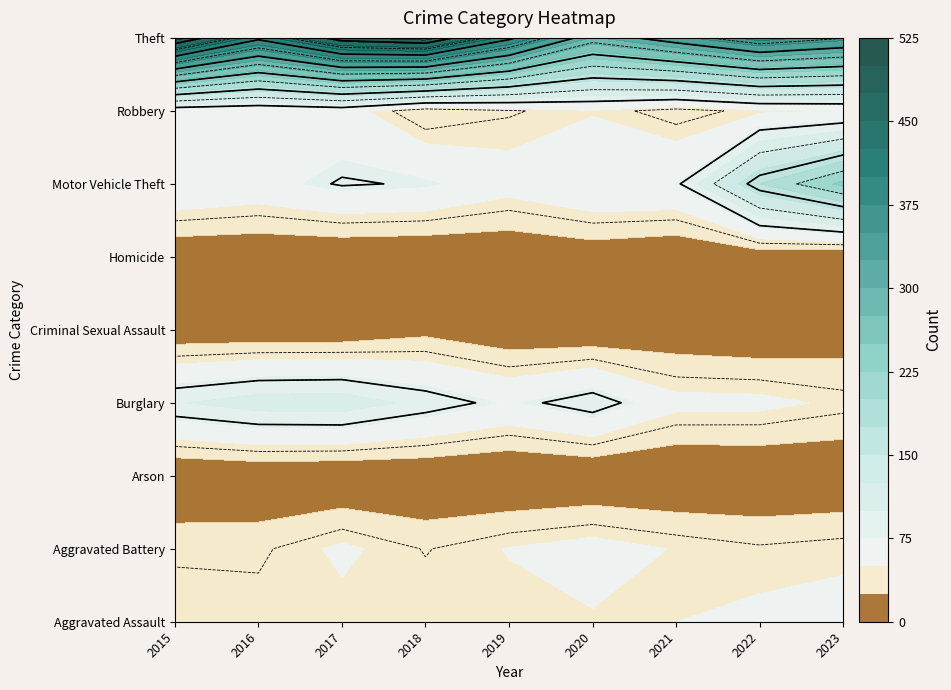

At which label does Arson reach its minimum?

2019